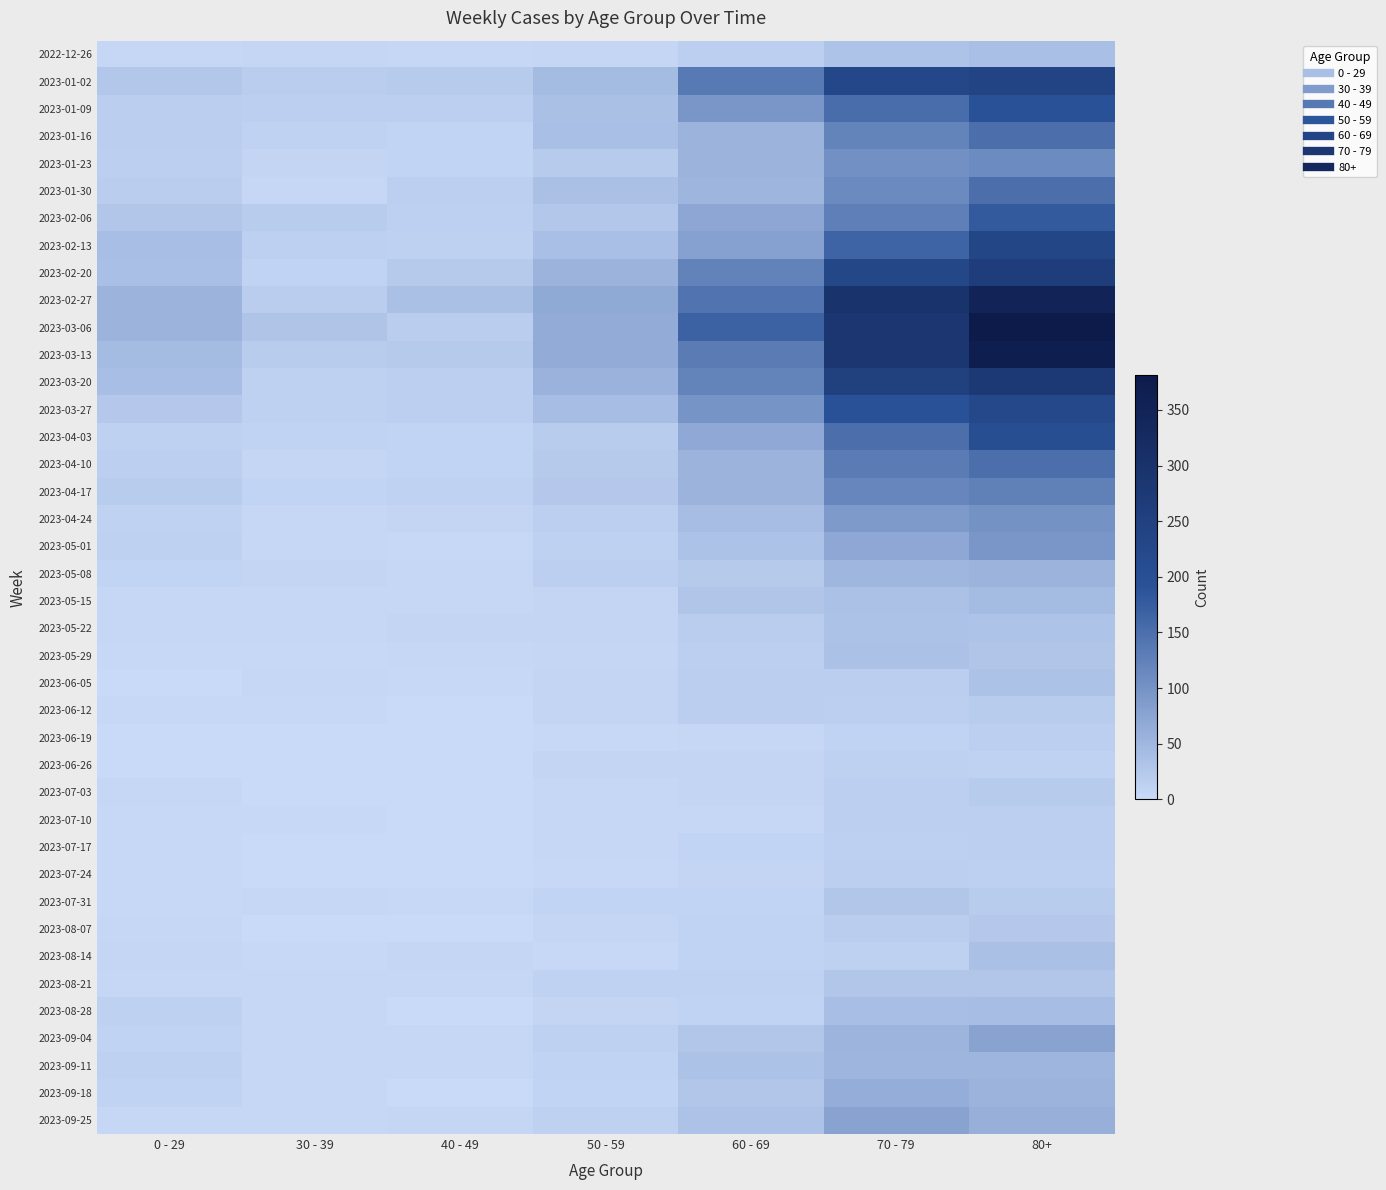

Which has a higher value, 40 - 49 or 50 - 59?

50 - 59